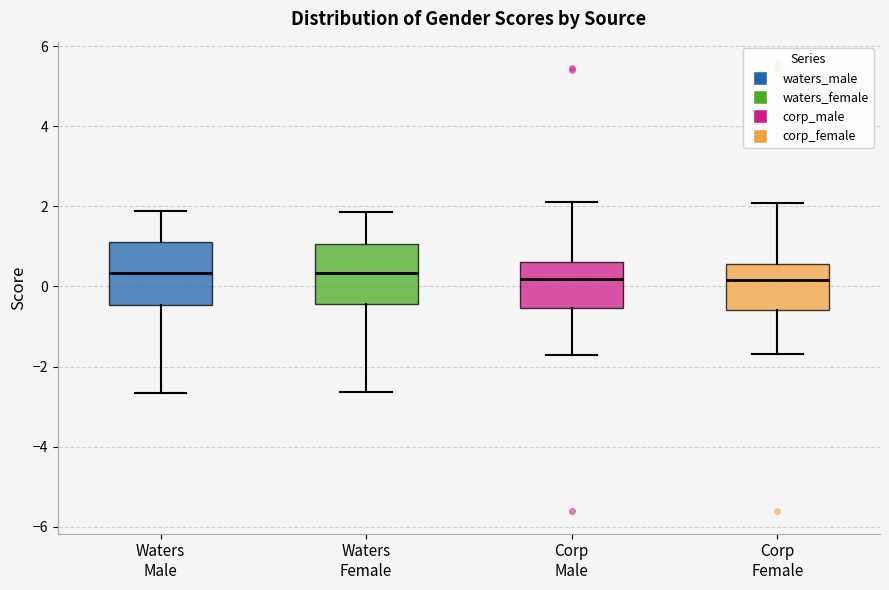

Where is the upper edge of the box for Waters Male on the y-axis? The values are not printed on the chart, so give them approximately, as read against the axis.

1.2